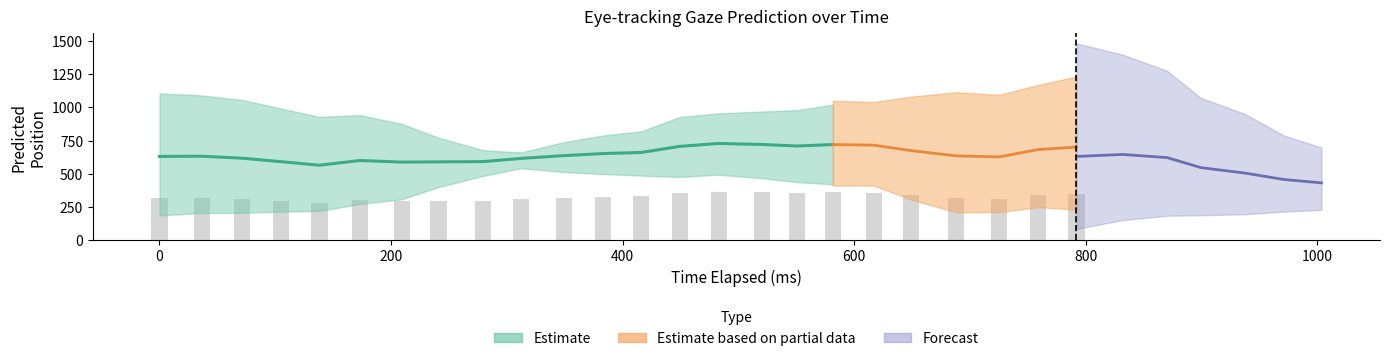

What is the value of the x_pred_normalised bar at the 14th from the left?

0.3